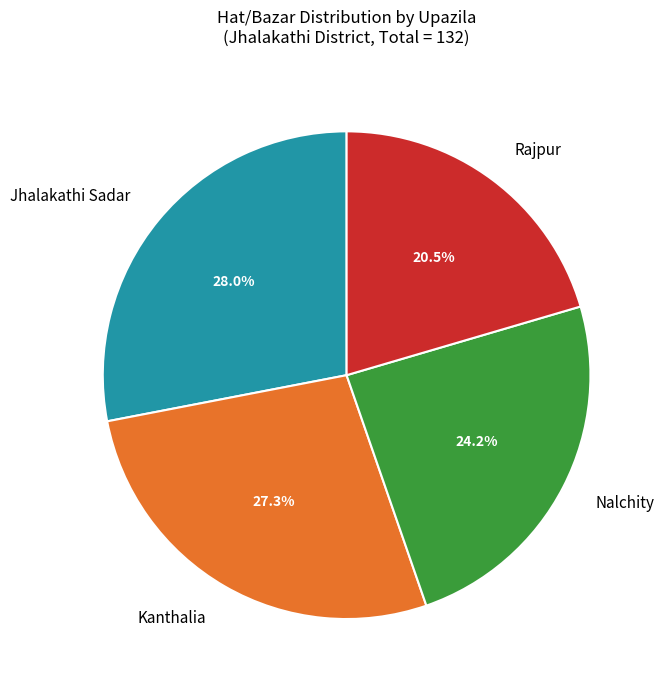

Combined, do Rajpur and Jhalakathi Sadar account for over 50%?

No